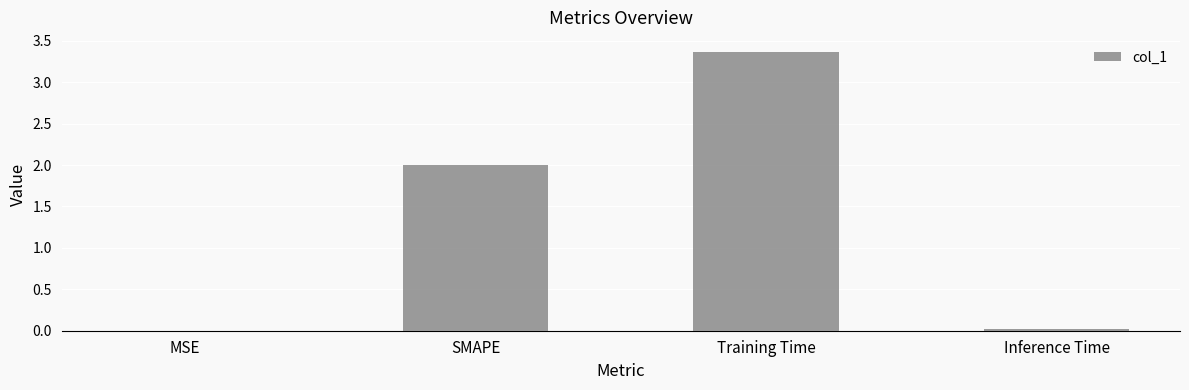

What value does the data have at Training Time?

3.4